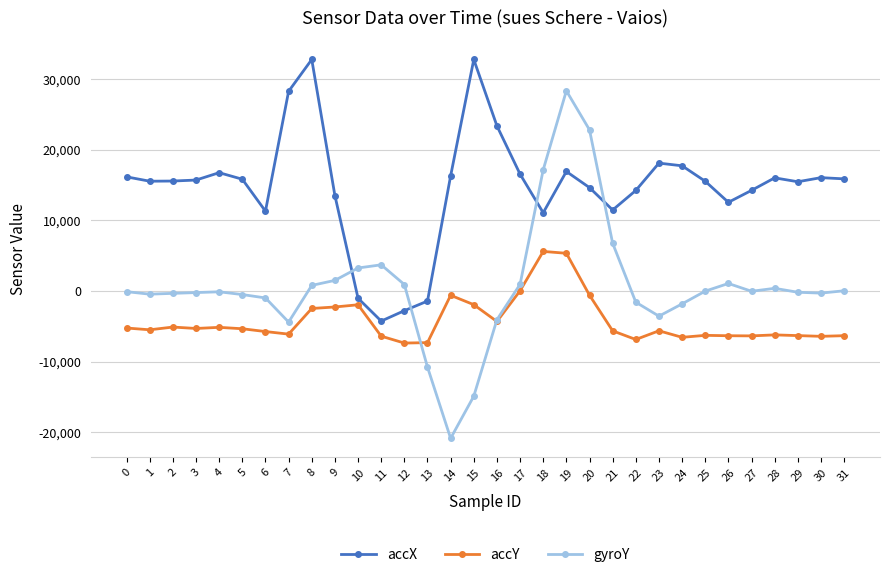

Which series has the largest total across all categories?

accX